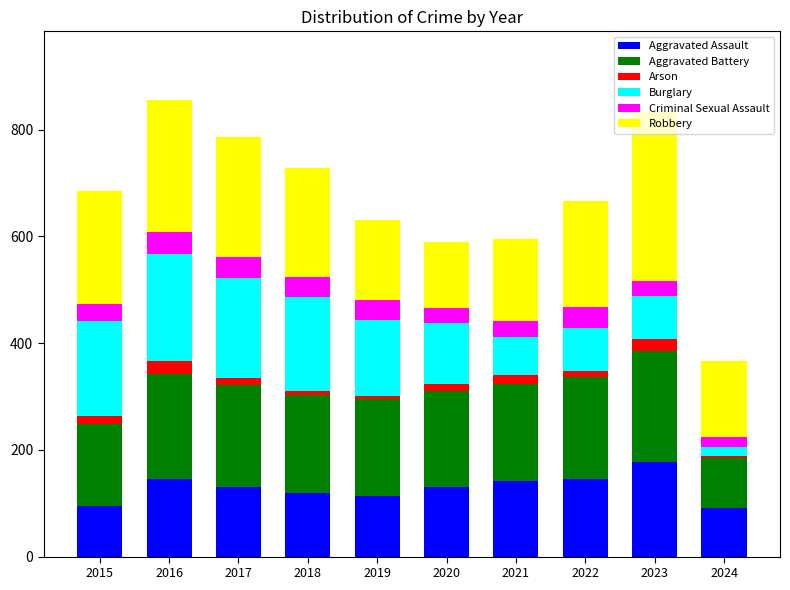

The Aggravated Assault series shows 113 at 2019. True or false?

True